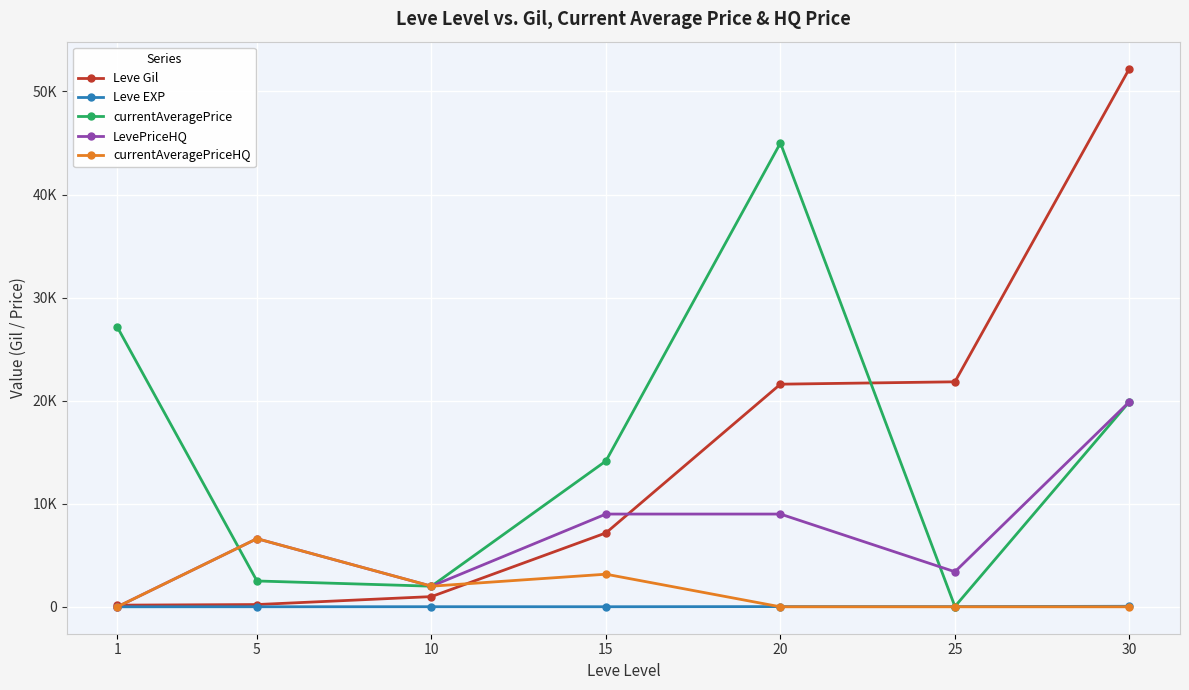

What is the average value of the currentAveragePrice series?

15816